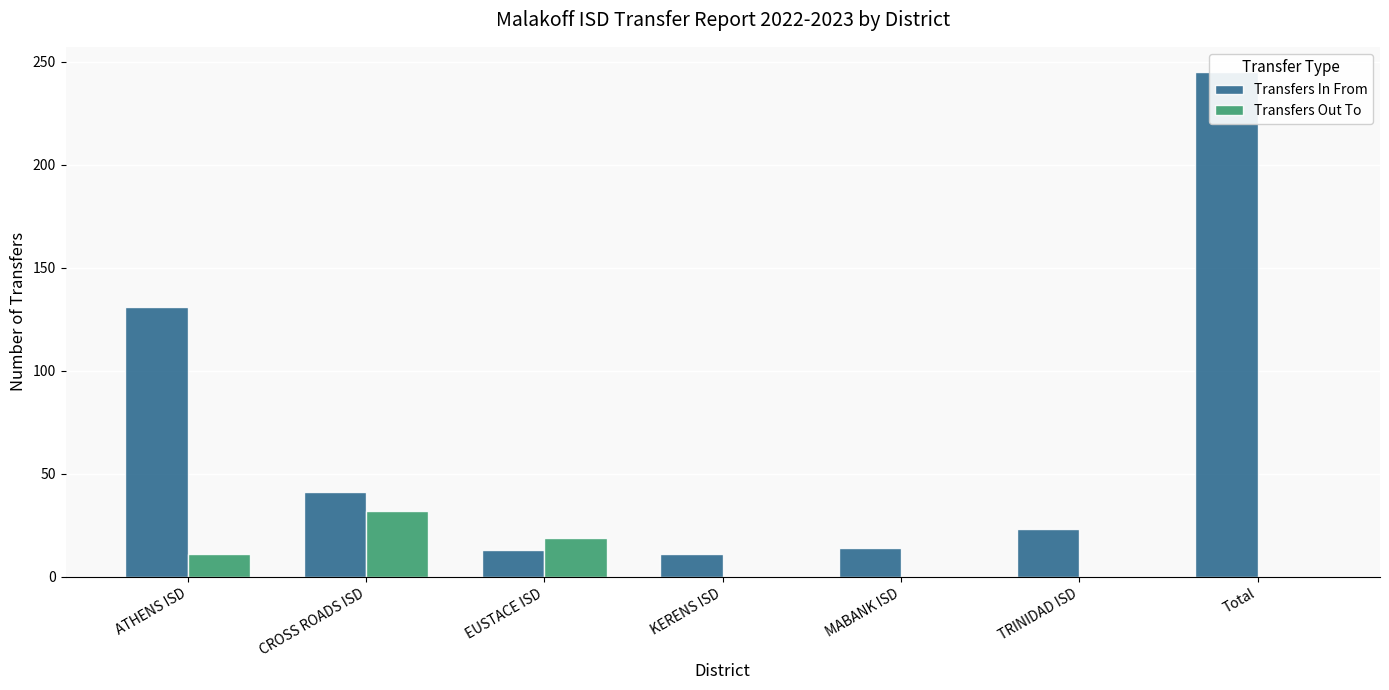

How many categories are shown in the chart?

7